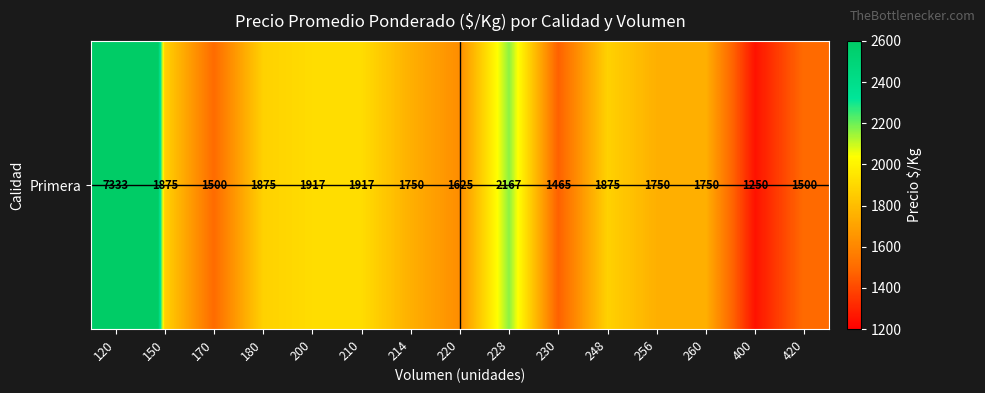

The value at 248 is 897. True or false?

False